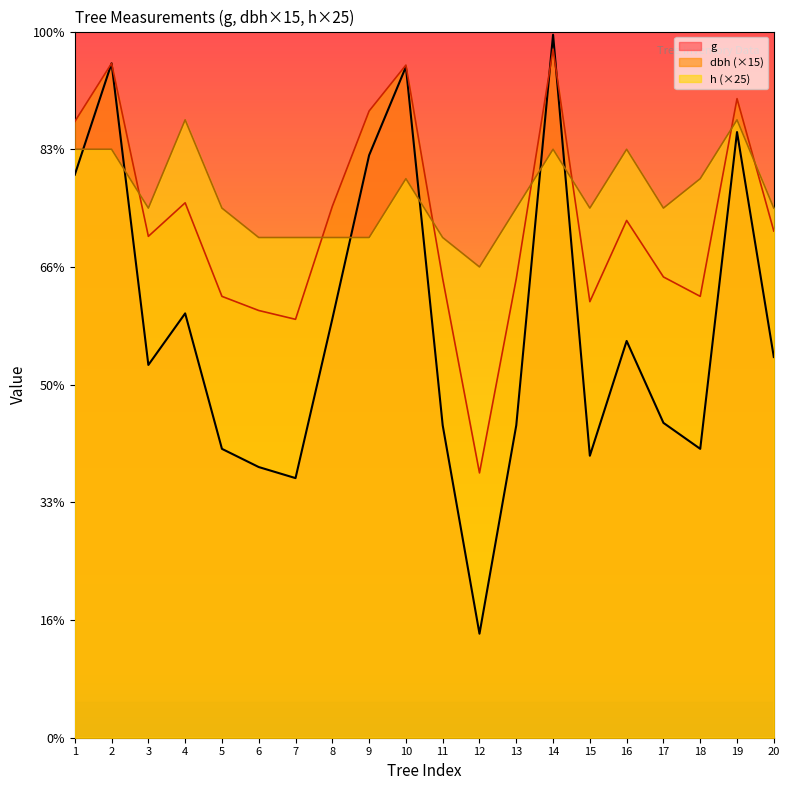

What is the average value of the h series?

230.6